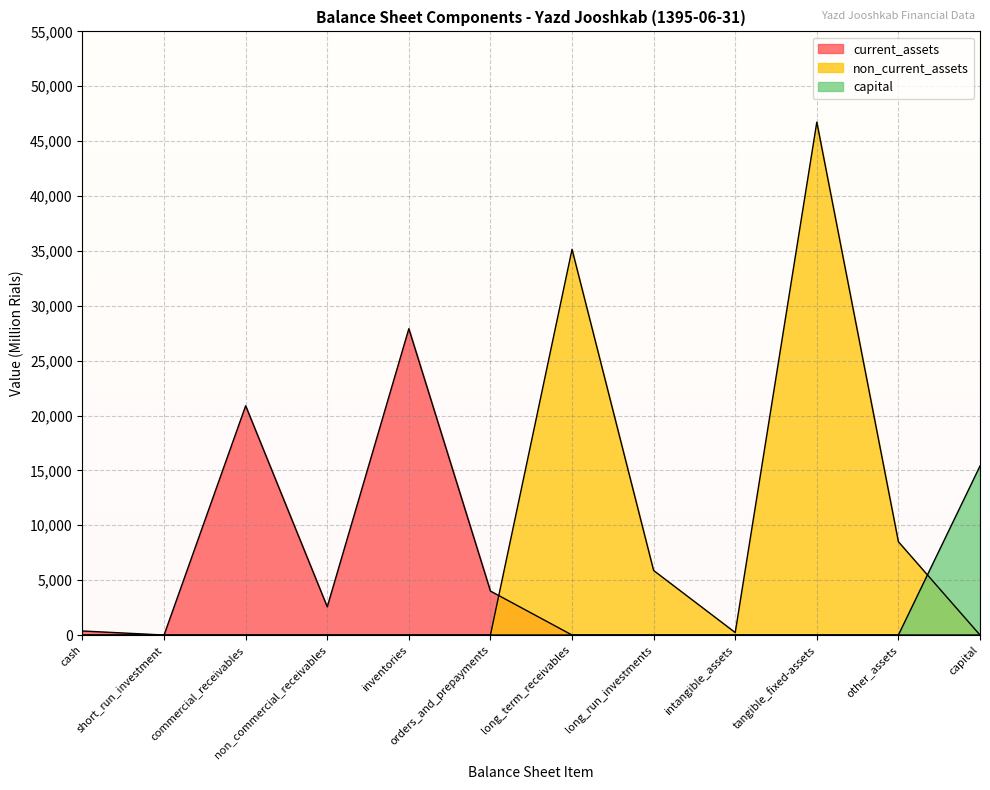

How many lines are shown in the chart?

3